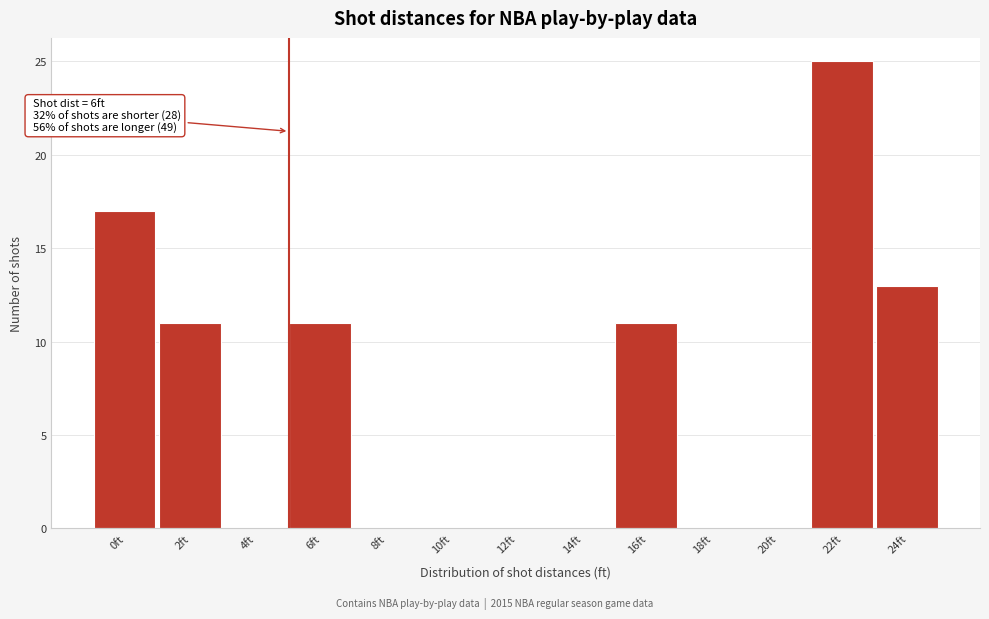

Reading left to right, list all the values displayed in this chart.

0ft=17	2ft=11	4ft=0	6ft=11	8ft=0	10ft=0	12ft=0	14ft=0	16ft=11	18ft=0	20ft=0	22ft=25	24ft=13